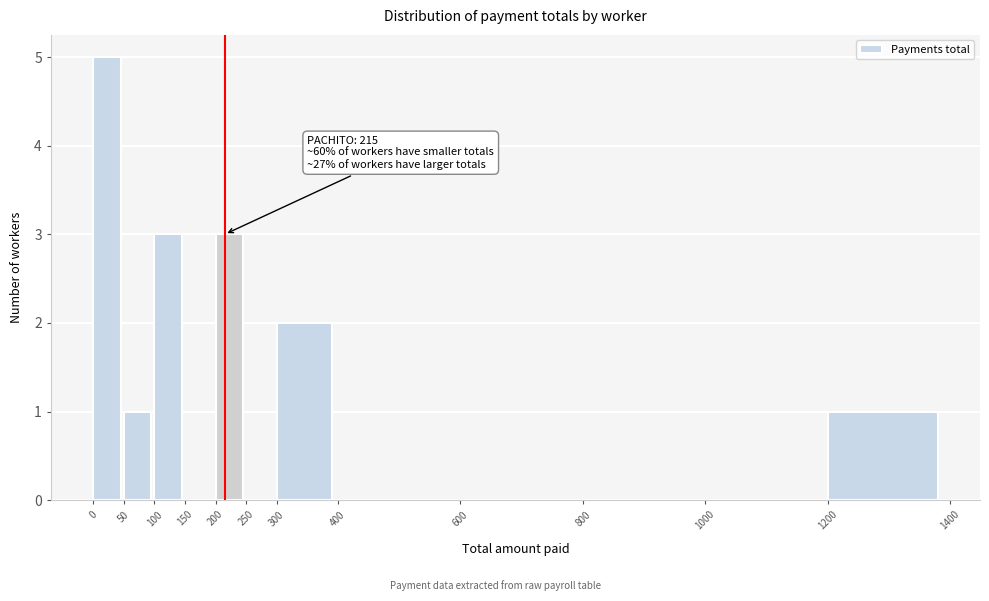

Over which range of the x-axis is the bar tallest?

0 to 50